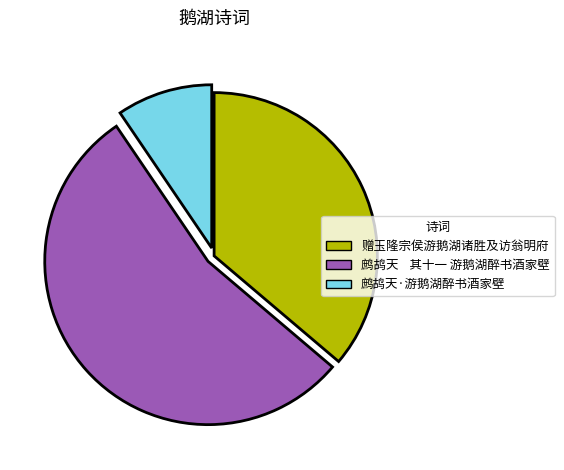

Which slice is the smallest?

鹧鸪天·游鹅湖醉书酒家壁